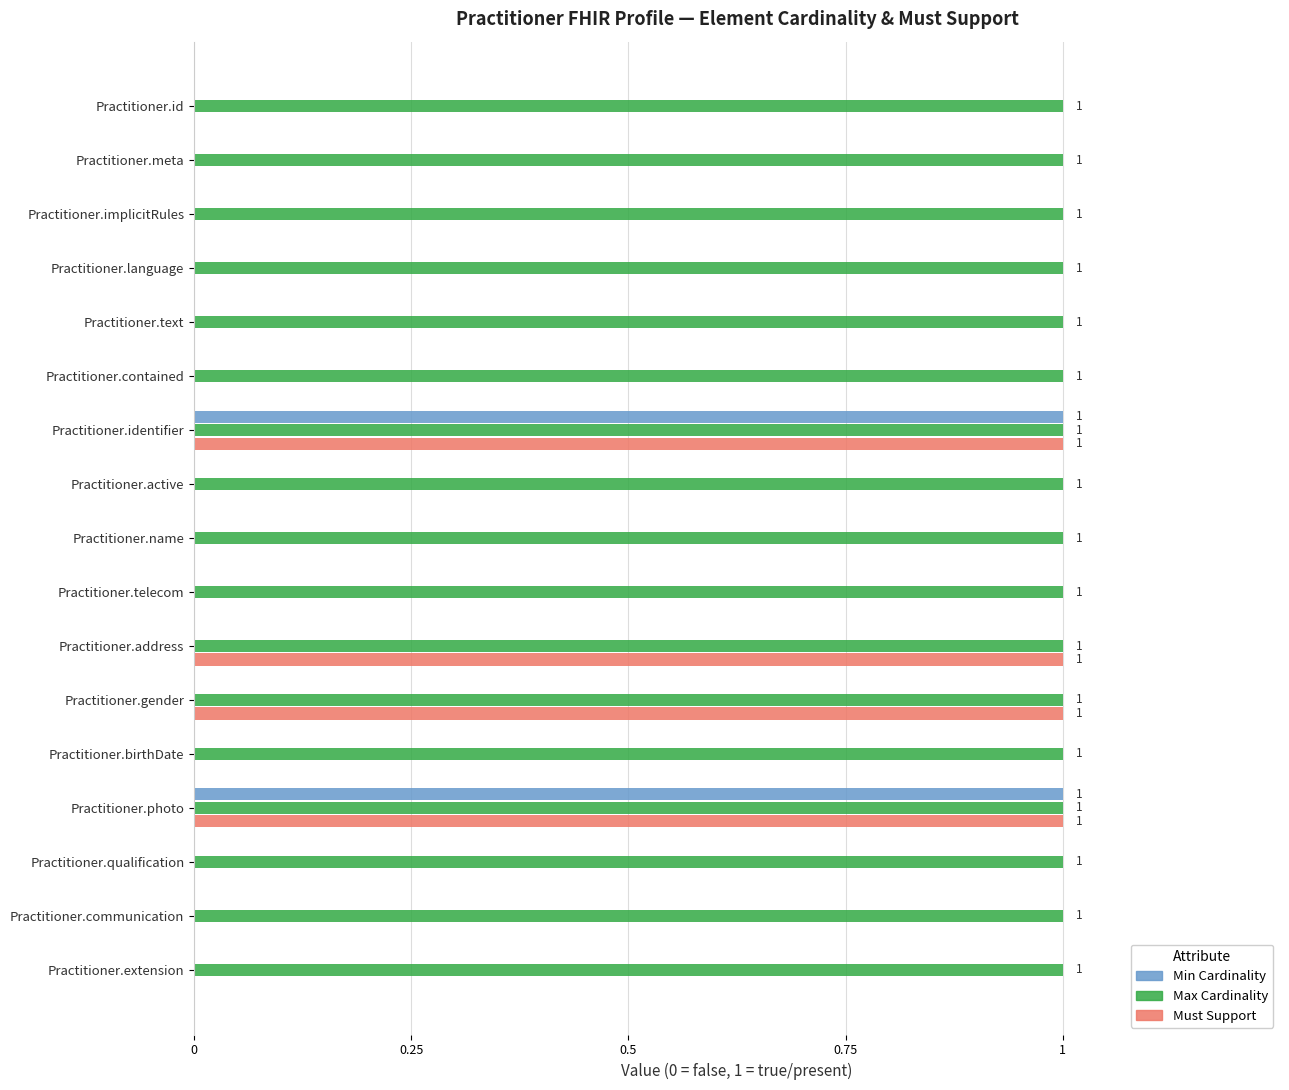

Is the value of Min Cardinality at Practitioner.address greater than the value of Max Cardinality at Practitioner.implicitRules?

No